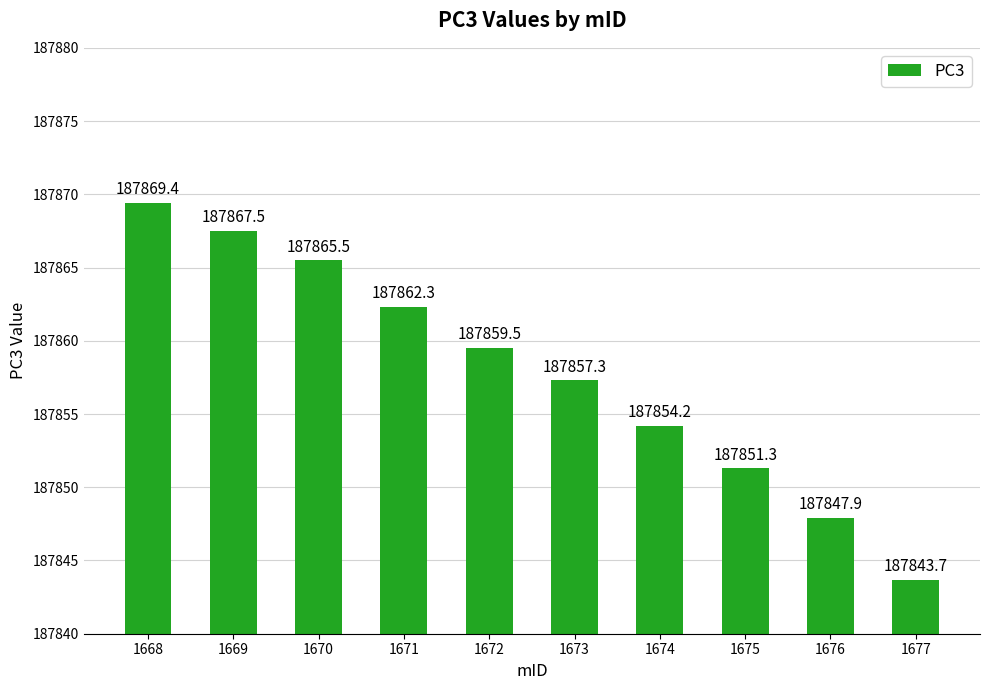

How many data points are above 187859?

5